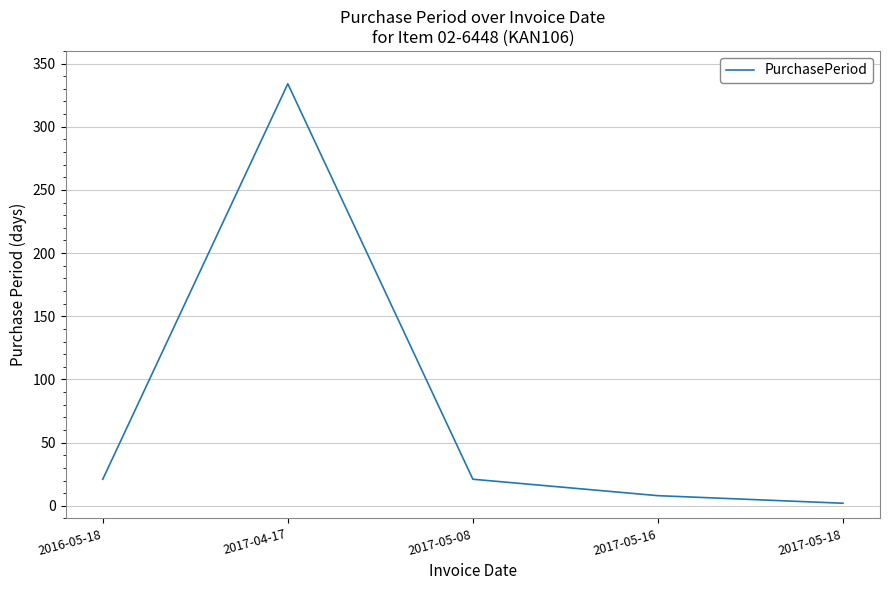

Between 2016-05-18 and 2017-04-17, which is larger?

2017-04-17